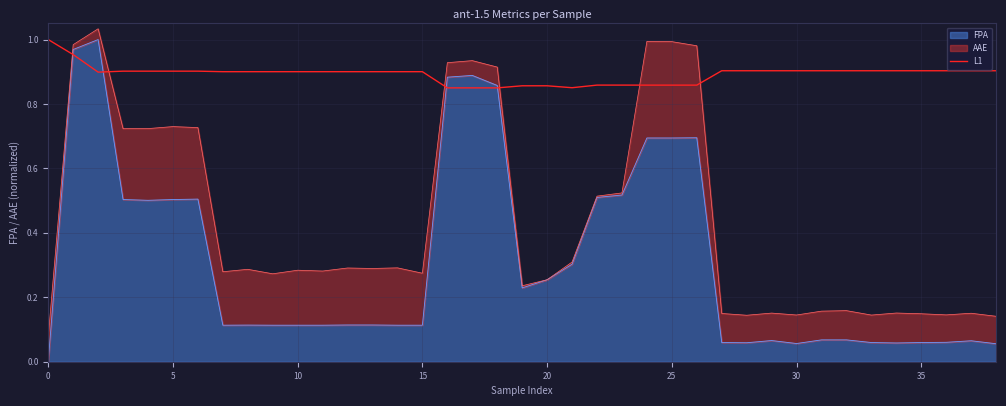

What is the maximum value shown in the chart?

1.0